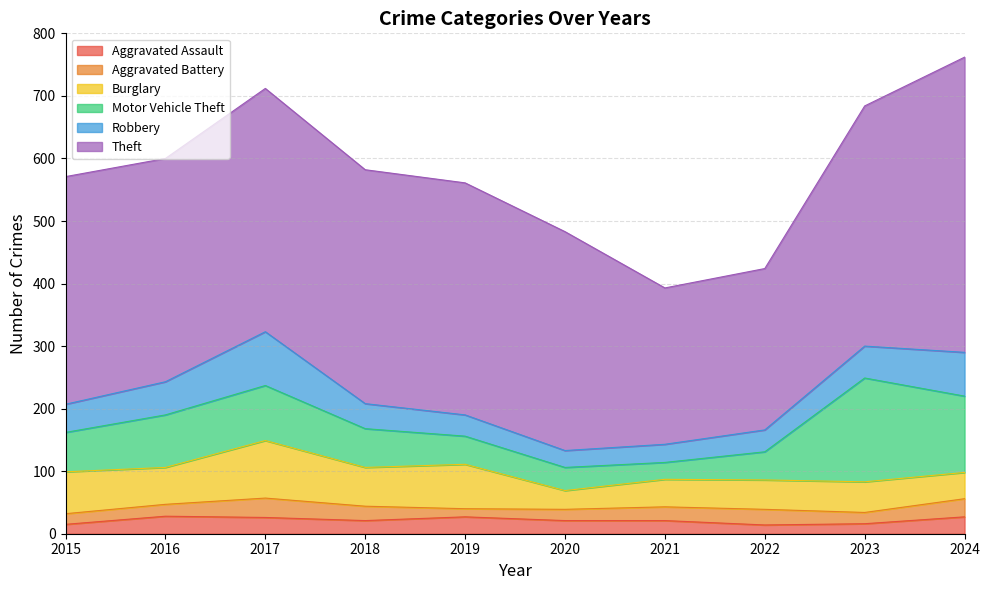

Where is the first local maximum for Burglary?

2017